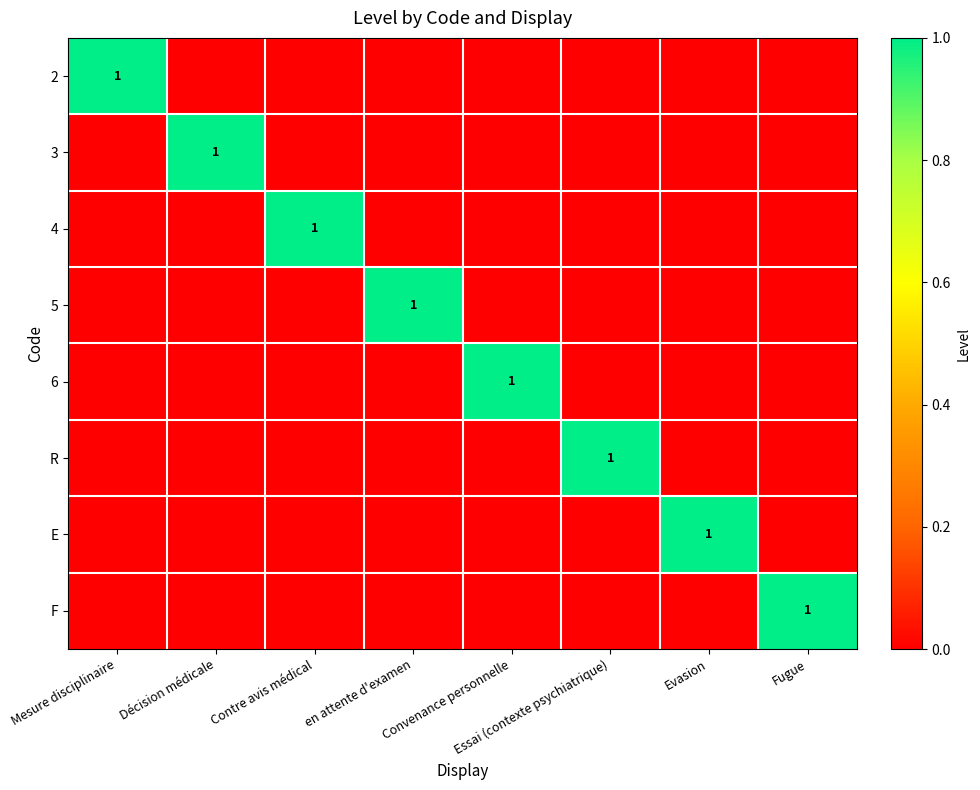

At which category is the sum across all series the highest?

Mesure disciplinaire